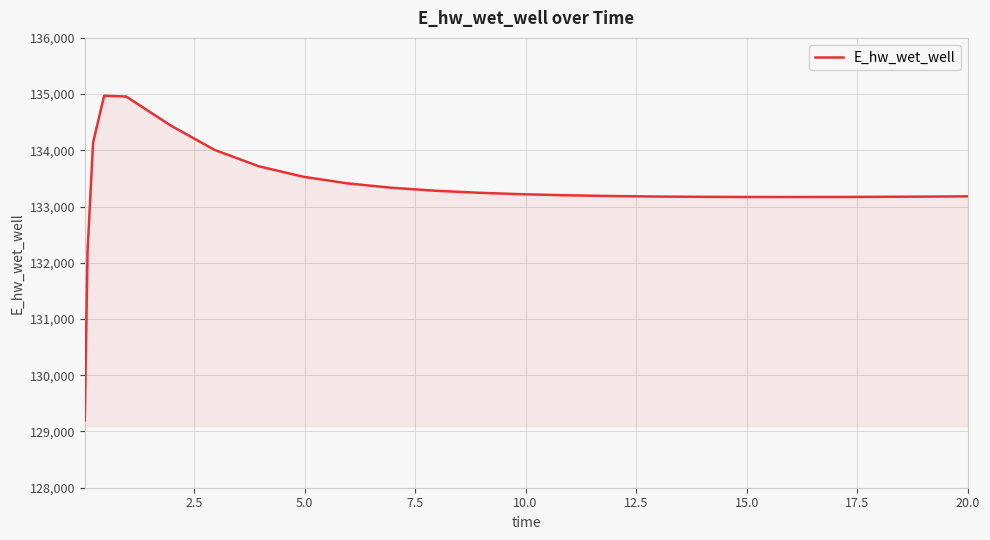

What is the maximum value shown in the chart?

134970.4